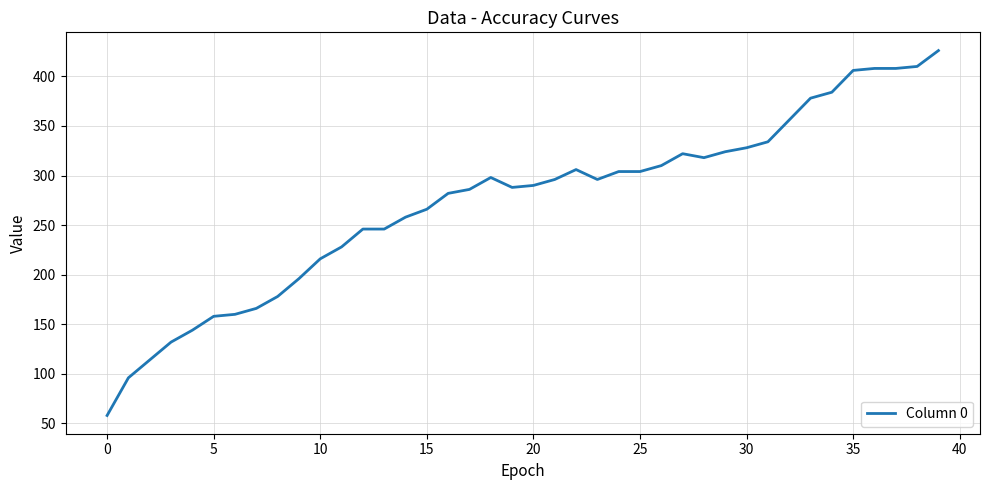

What is the minimum value shown in the chart?

58